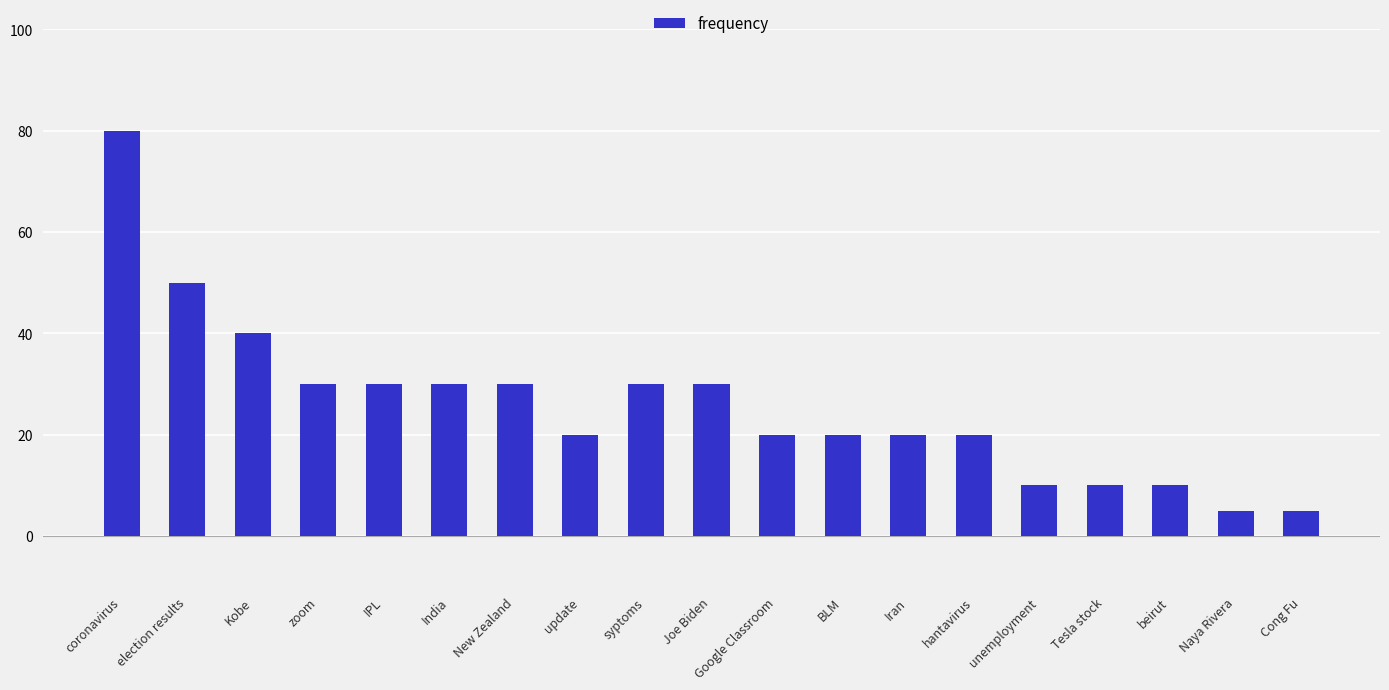

Where does the data first go above 20?

coronavirus